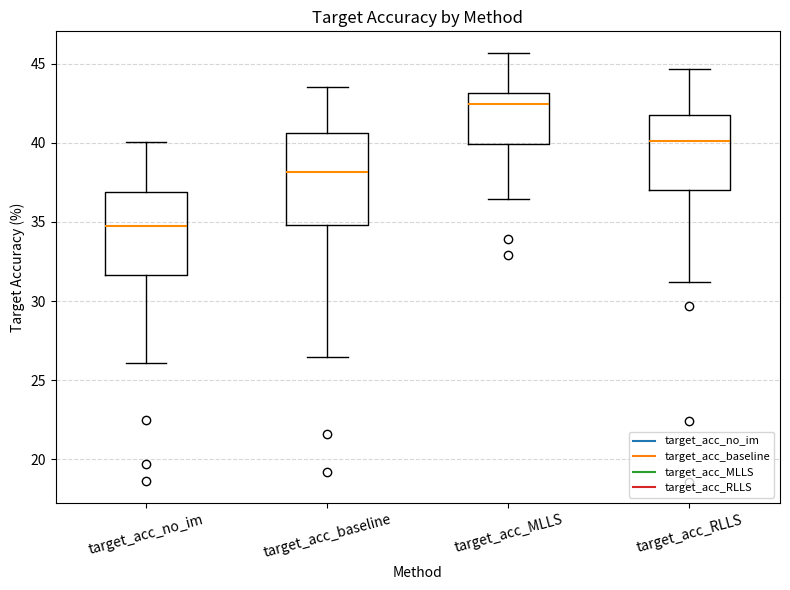

Reading left to right, transcribe this box plot: for each box, give where its median line is, the range the box spans, and where its two whiskers end, as read against the y-axis. The values are not printed on the chart, so give them approximately, as read against the axis.

target_acc_no_im: median 34.5, box 31.5 to 37.0, whiskers 26.0 to 40.0
target_acc_baseline: median 38.0, box 35.0 to 40.5, whiskers 26.5 to 43.5
target_acc_MLLS: median 42.5, box 40.0 to 43.0, whiskers 36.5 to 45.5
target_acc_RLLS: median 40.0, box 37.0 to 42.0, whiskers 31.0 to 44.5